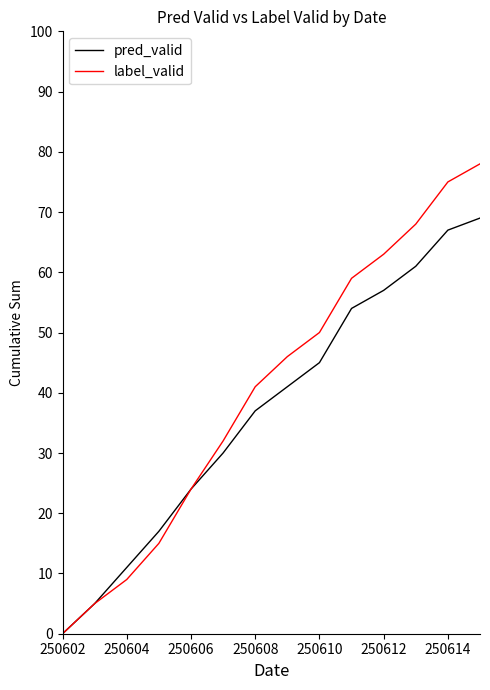

Rank the series by their maximum value, from highest to lowest.

label_valid, pred_valid